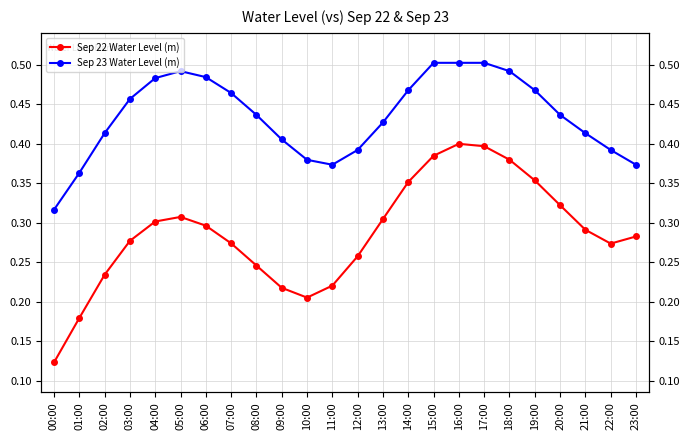

Which series has the largest range (max minus min)?

Sep 22 Water Level (m)